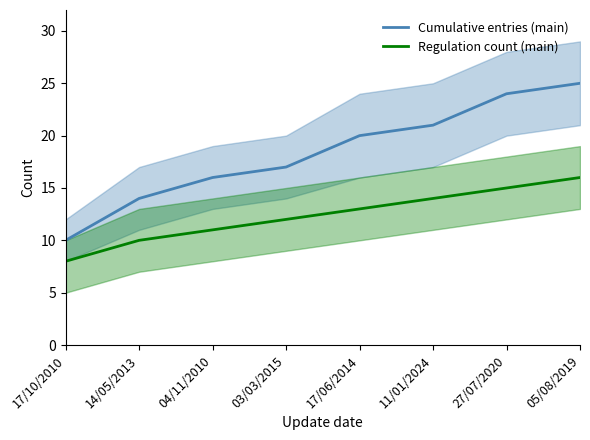

Is the value of Regulation count (main) at 27/07/2020 greater than the value of Cumulative entries (main) at 17/06/2014?

No